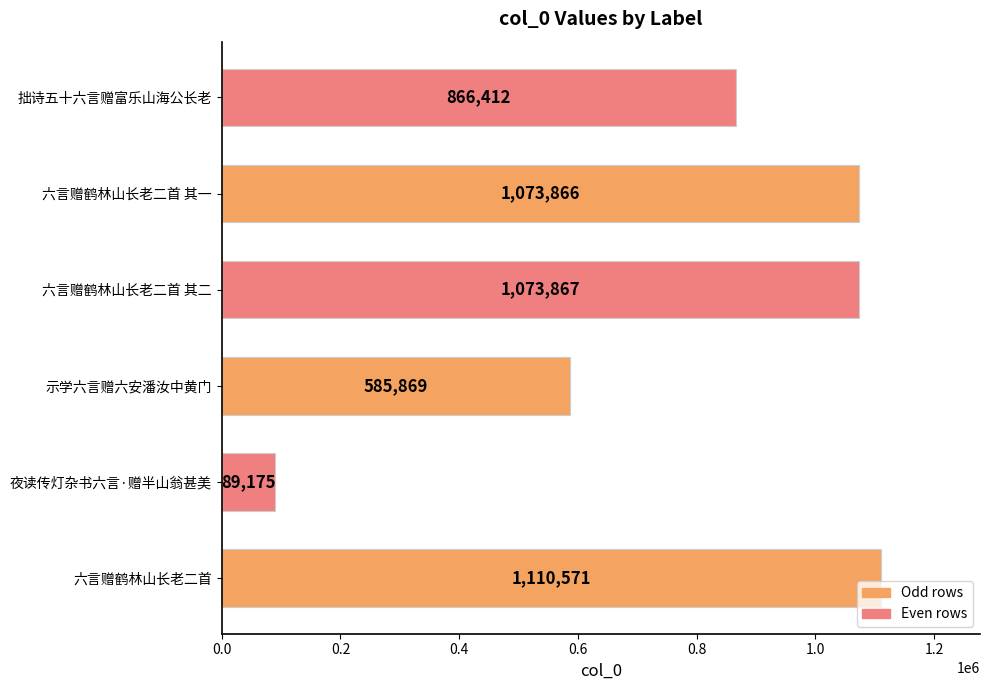

Reading bottom to top, extract all data points from this chart.

六言赠鹤林山长老二首=1110571	夜读传灯杂书六言·赠半山翁甚美=89175	示学六言赠六安潘汝中黄门=585869	六言赠鹤林山长老二首 其二=1073867	六言赠鹤林山长老二首 其一=1073866	拙诗五十六言赠富乐山海公长老=866412